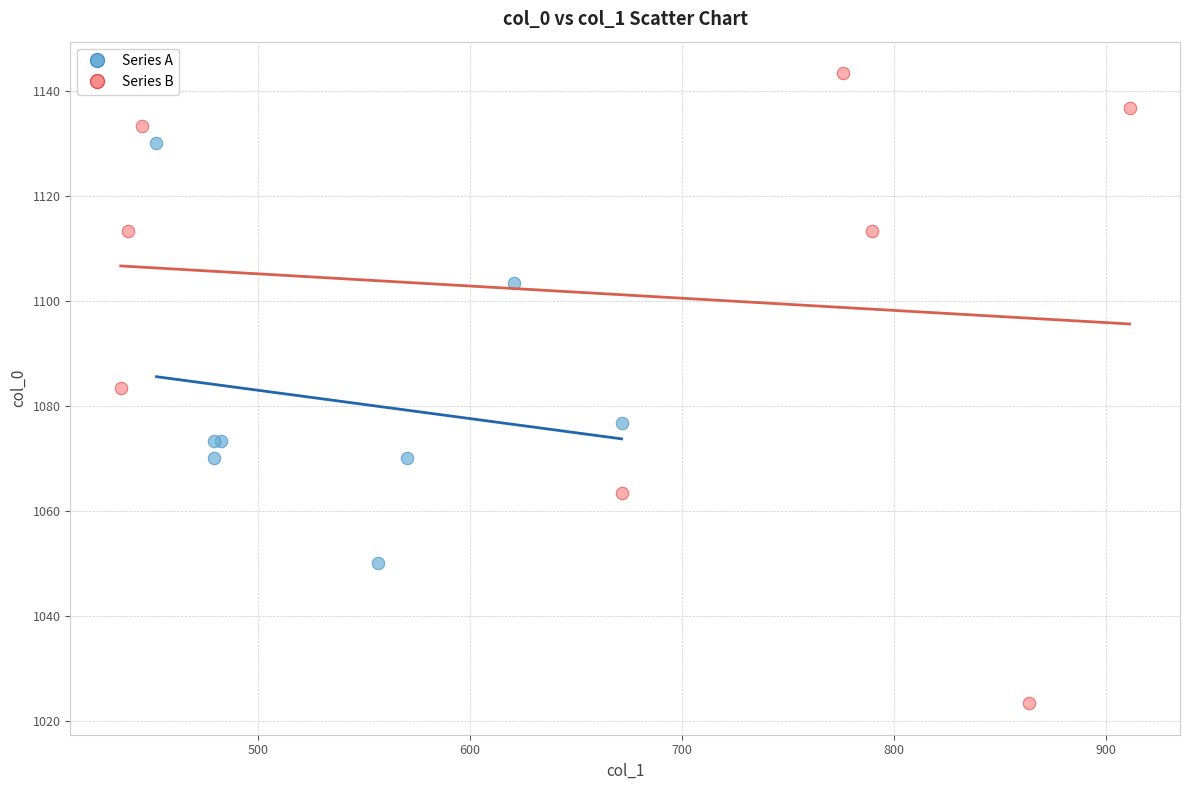

Which series reaches the maximum Y coordinate?

Series B